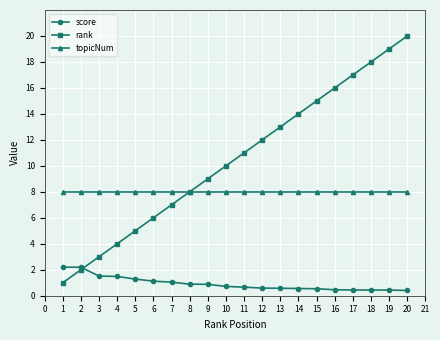

True or false: rank has more than 1 interior local peaks.

False